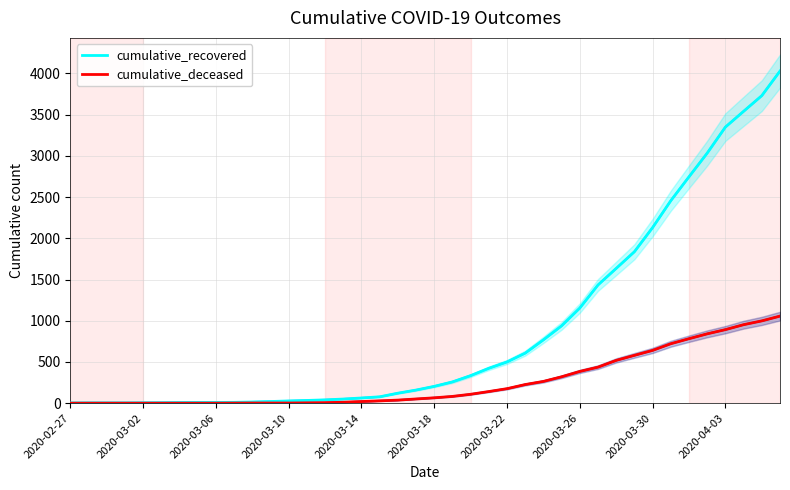

Is this an area chart (filled region under the line)?

No